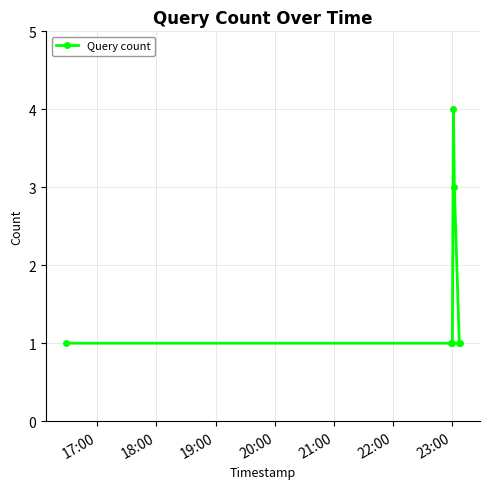

What is the value of the 6th point from the left?

1